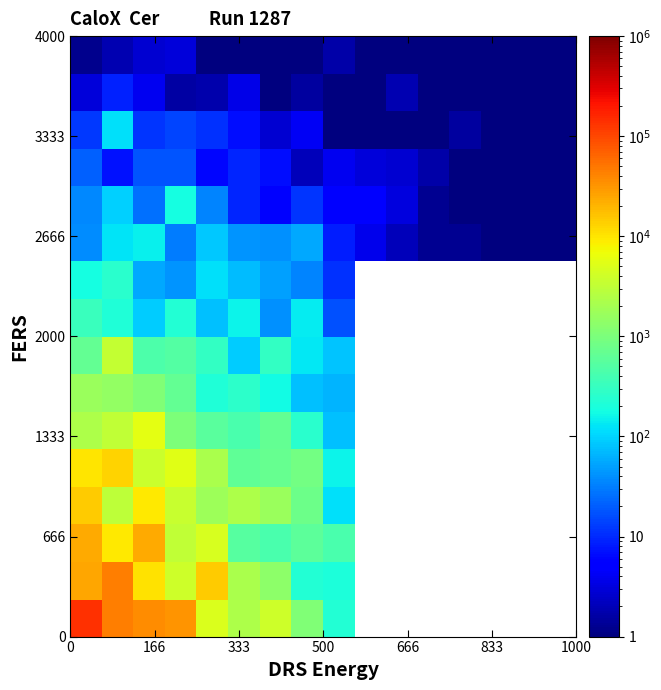

What is the greatest value displayed?

140933.5